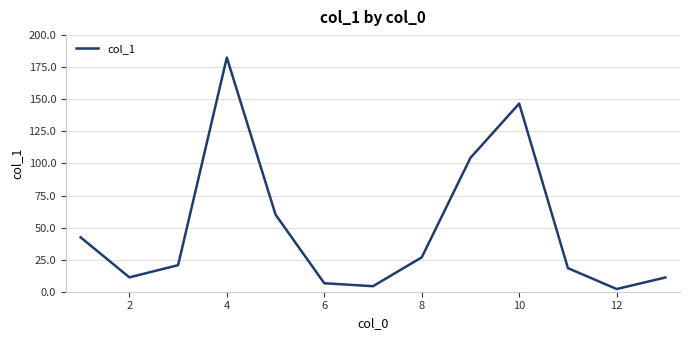

What is the greatest value displayed?

182.6